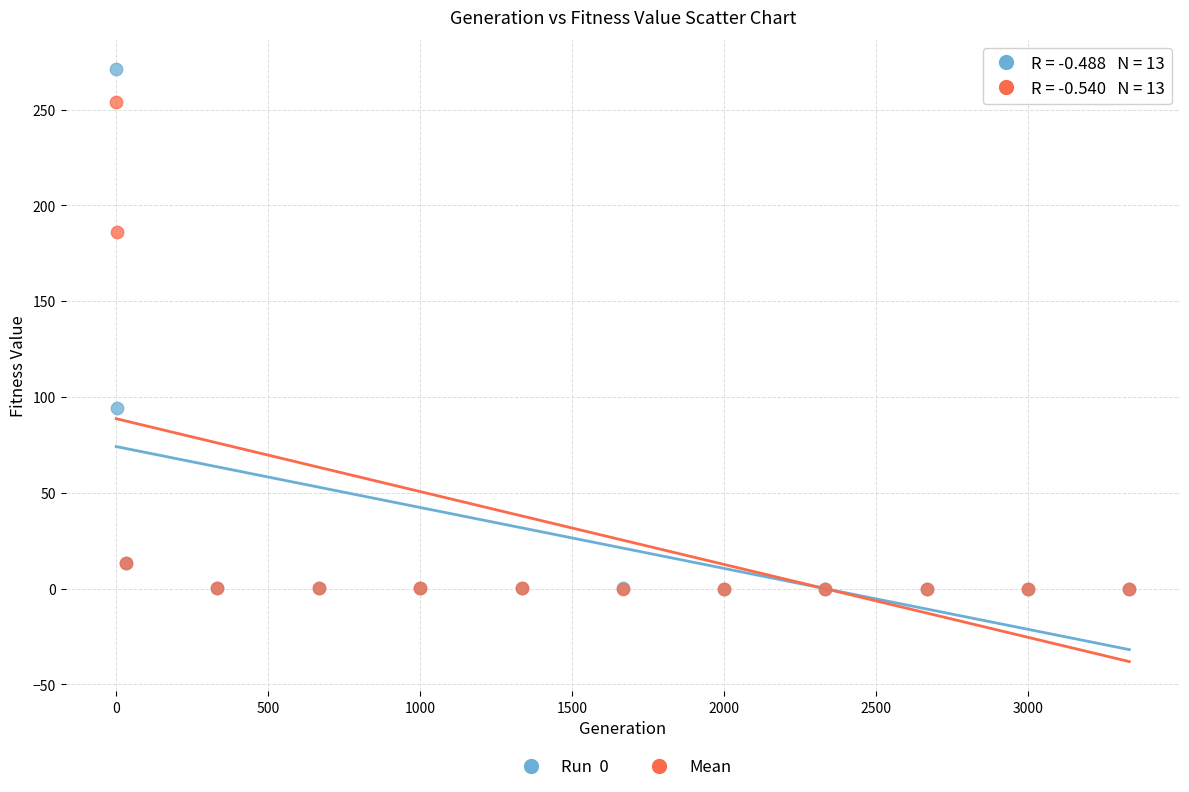

Across all series, what Y value is closest to 135?

94.4